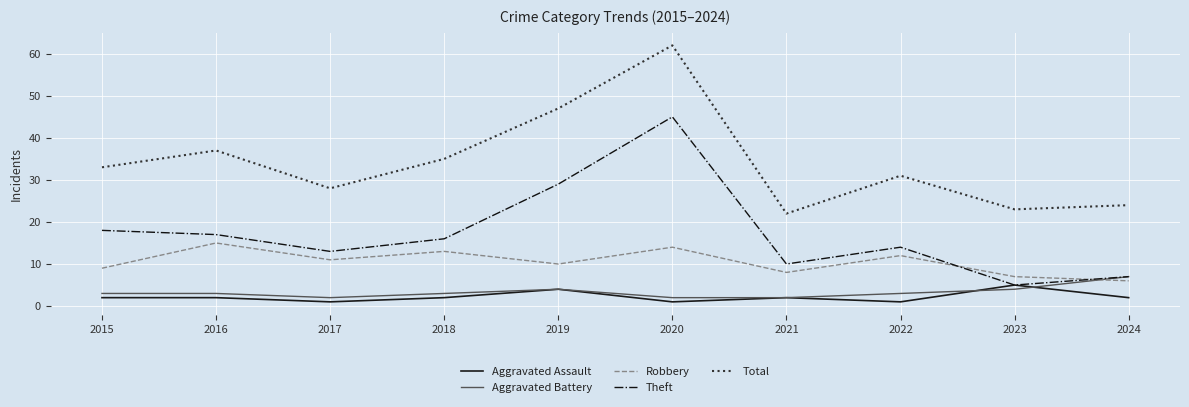

What are all the series names shown in the legend?

Aggravated Assault, Aggravated Battery, Robbery, Theft, Total